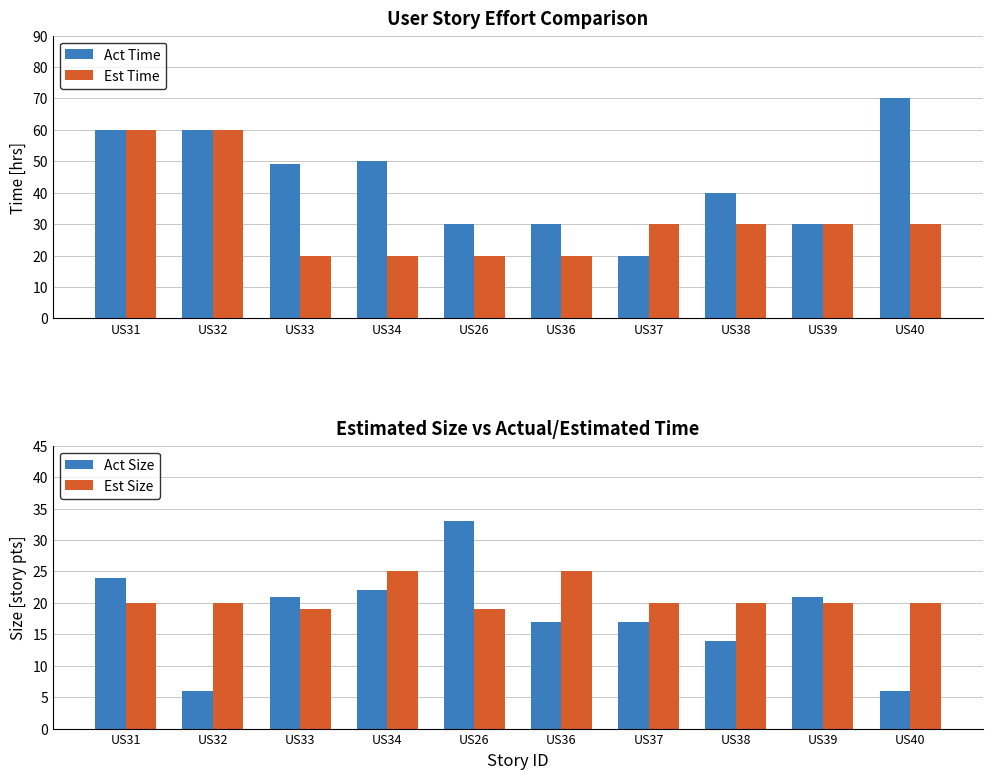

Reading left to right, what are all the values shown in this chart?

Act Time: US31=60	US32=60	US33=49	US34=50	US26=30	US36=30	US37=20	US38=40	US39=30	US40=70
Est Time: US31=60	US32=60	US33=20	US34=20	US26=20	US36=20	US37=30	US38=30	US39=30	US40=30
Act Size: US31=24	US32=6	US33=21	US34=22	US26=33	US36=17	US37=17	US38=14	US39=21	US40=6
Est Size: US31=20	US32=20	US33=19	US34=25	US26=19	US36=25	US37=20	US38=20	US39=20	US40=20